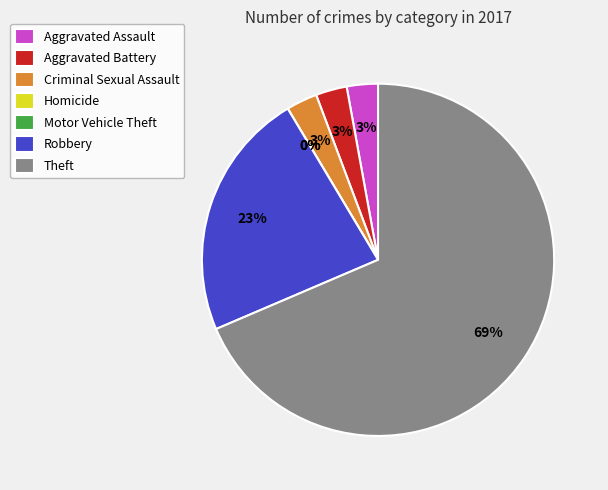

What is the majority slice?

Theft